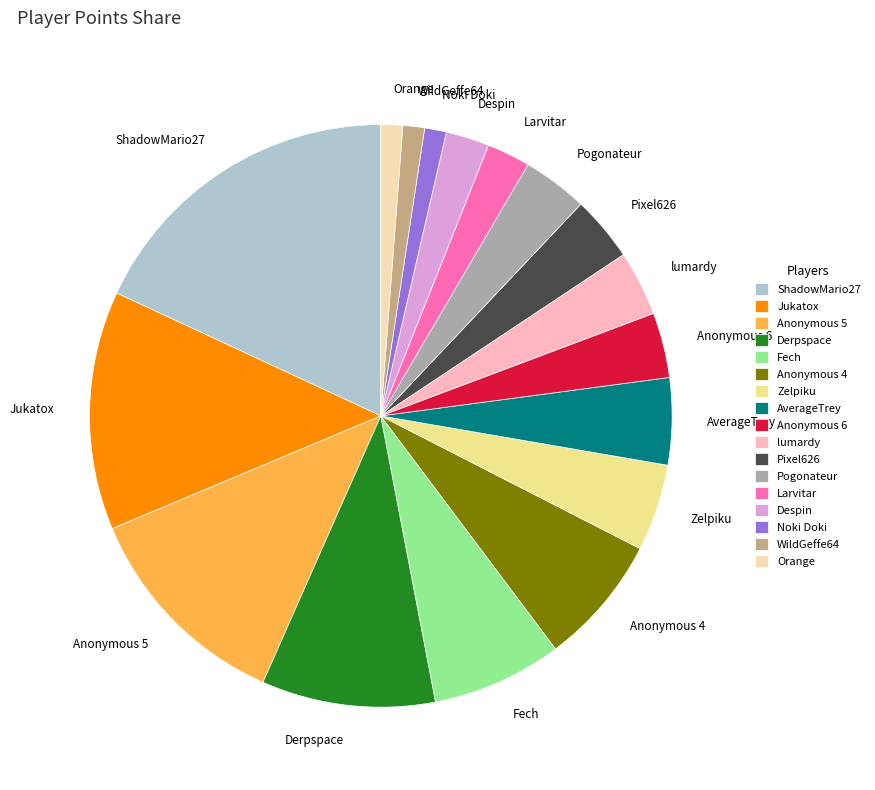

Do Pixel626 and Jukatox together represent more than half of the pie?

No